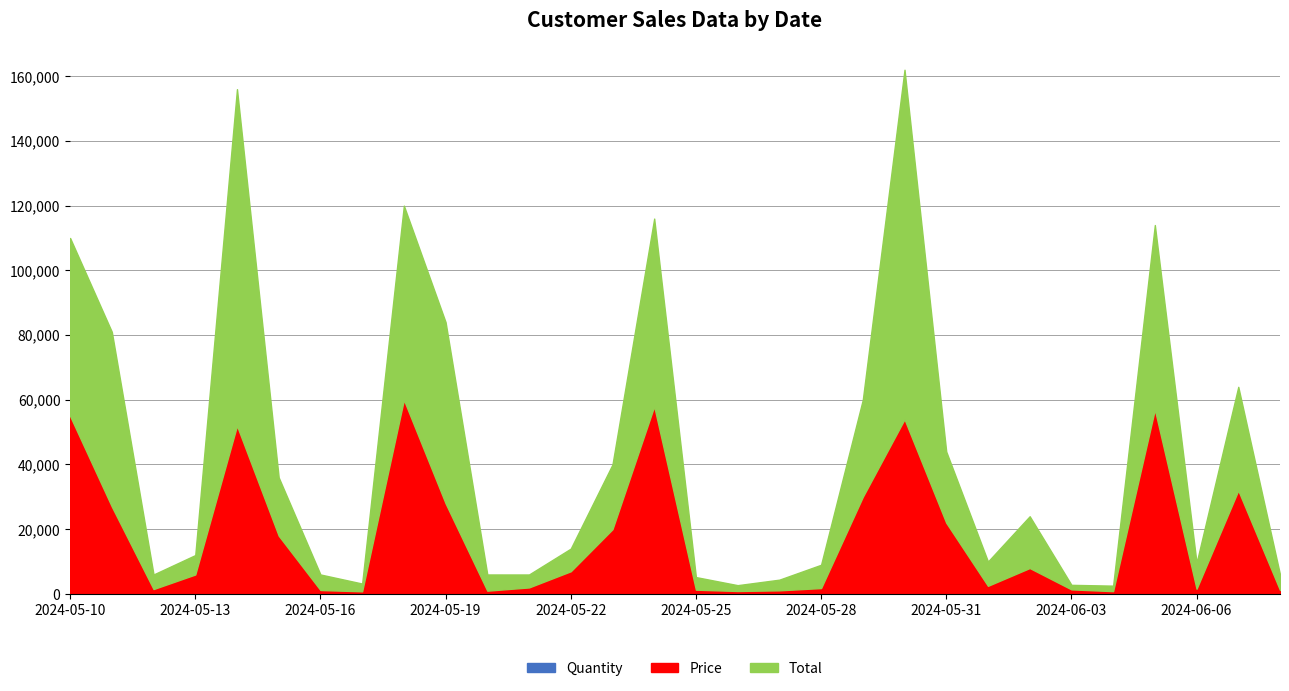

The Price series shows 30000 at 2024-05-29. True or false?

True